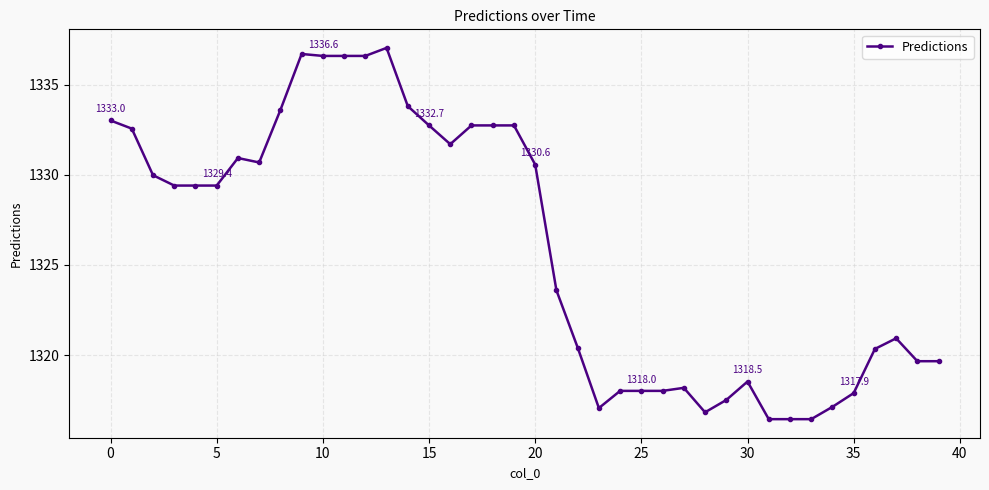

What is the average value?

1326.0